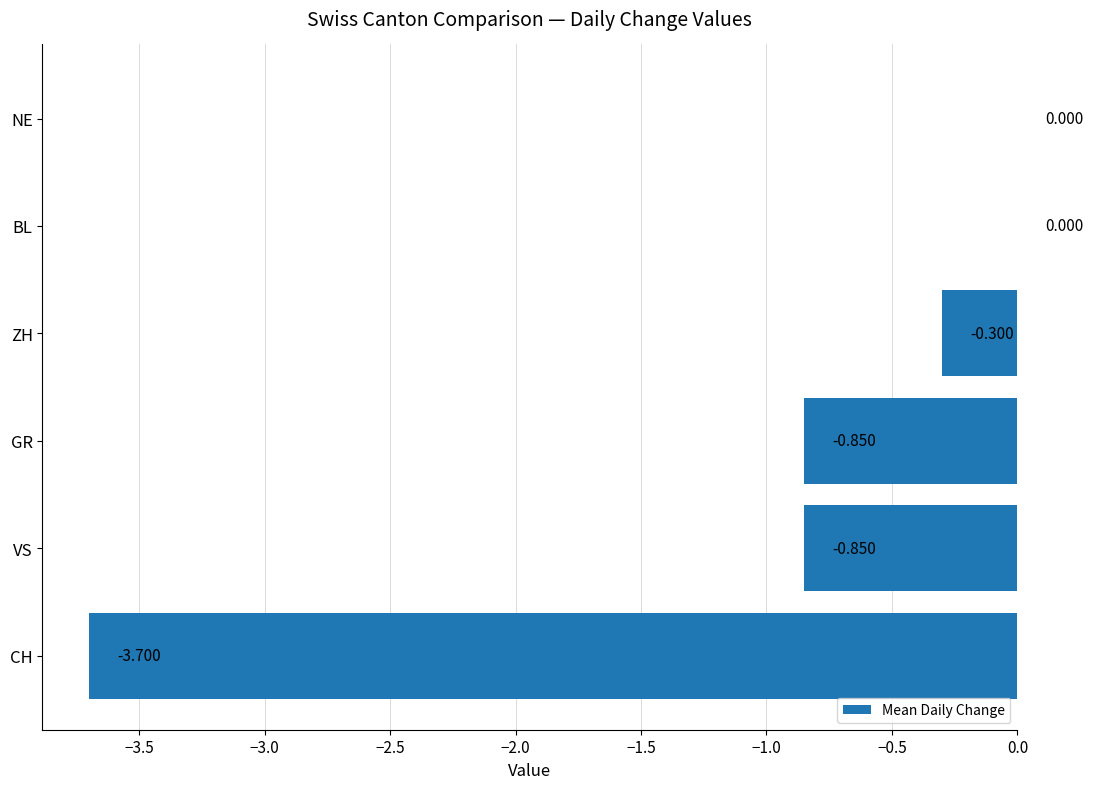

Between CH and VS, which is larger?

VS